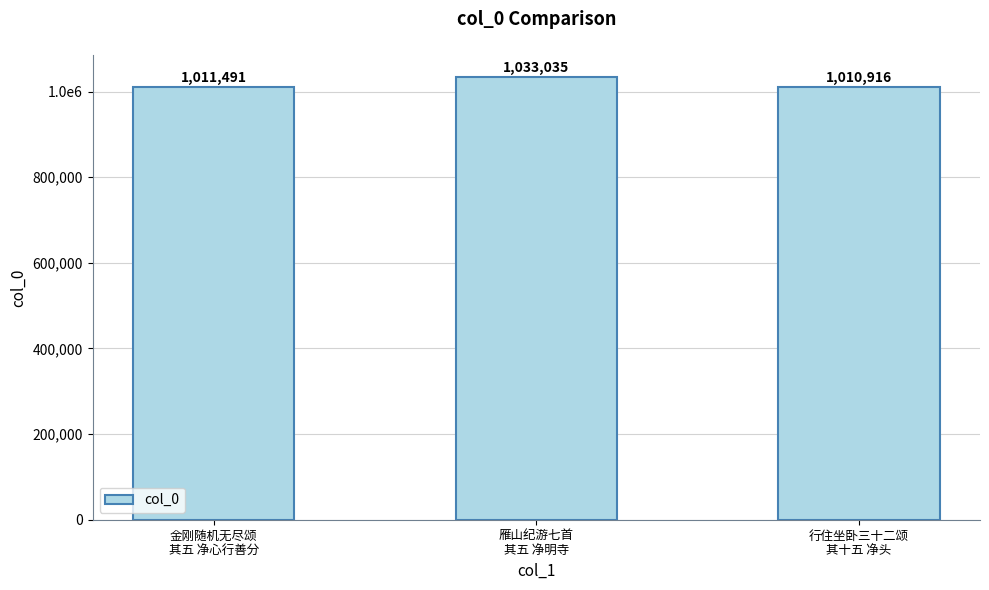

Reading left to right, transcribe all the data shown in this chart.

1011491	1033035	1010916